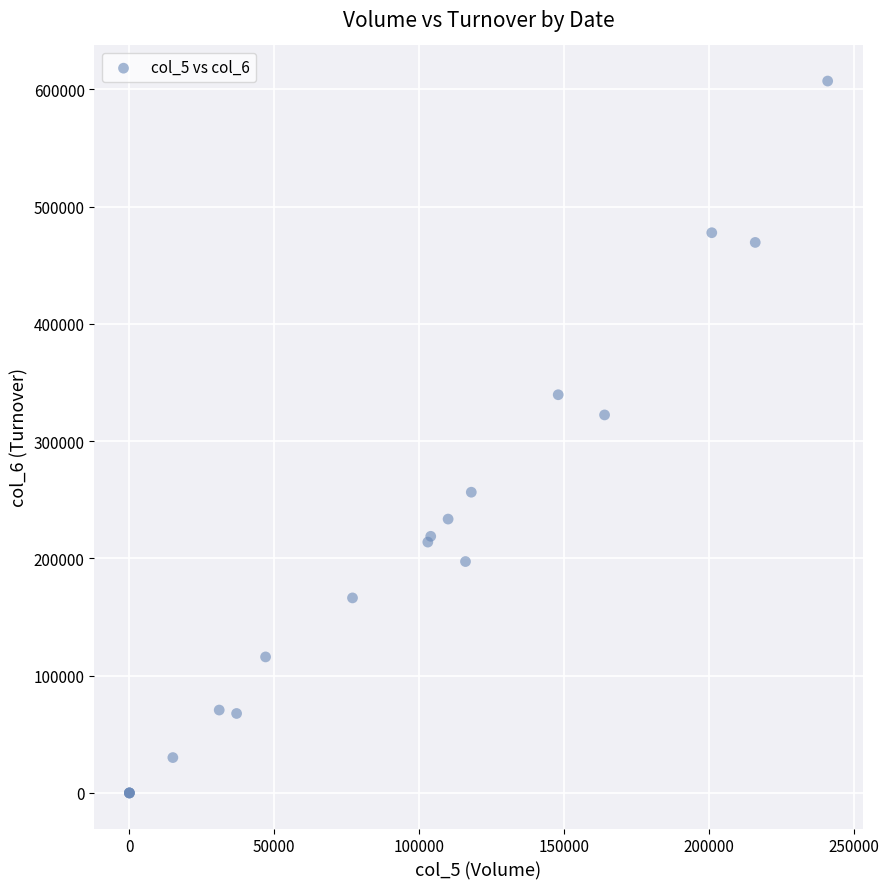

What Y value in the scatter plot is closest to 303560?

322370